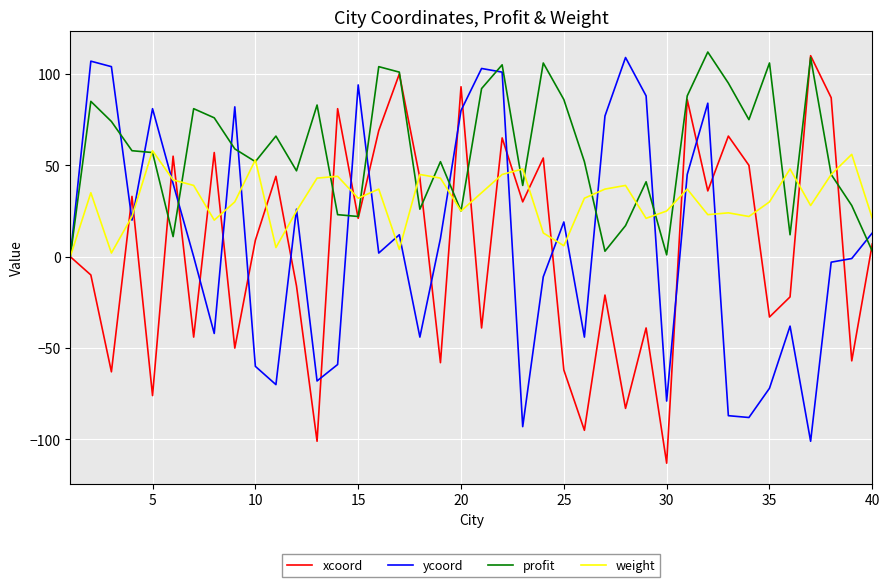

Which series has the largest total across all categories?

profit